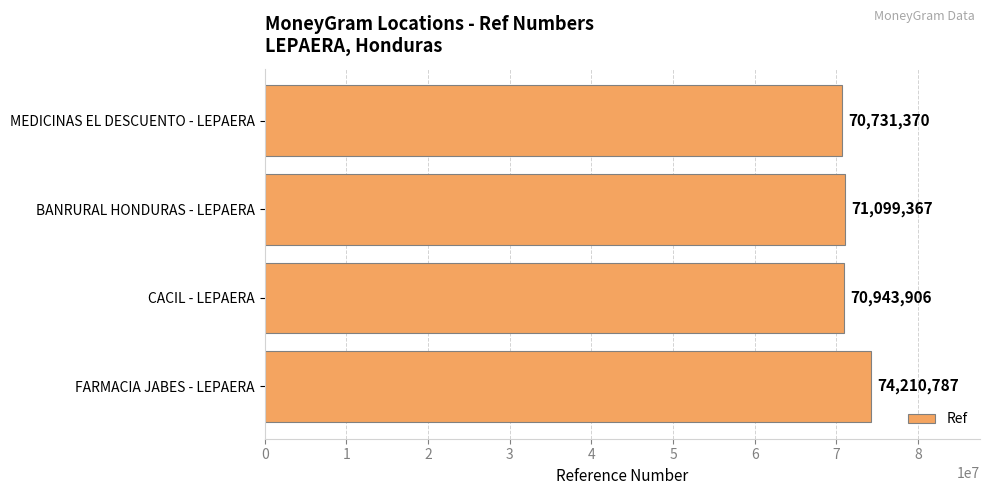

The chart shows a value of 125898141 at CACIL - LEPAERA. True or false?

False